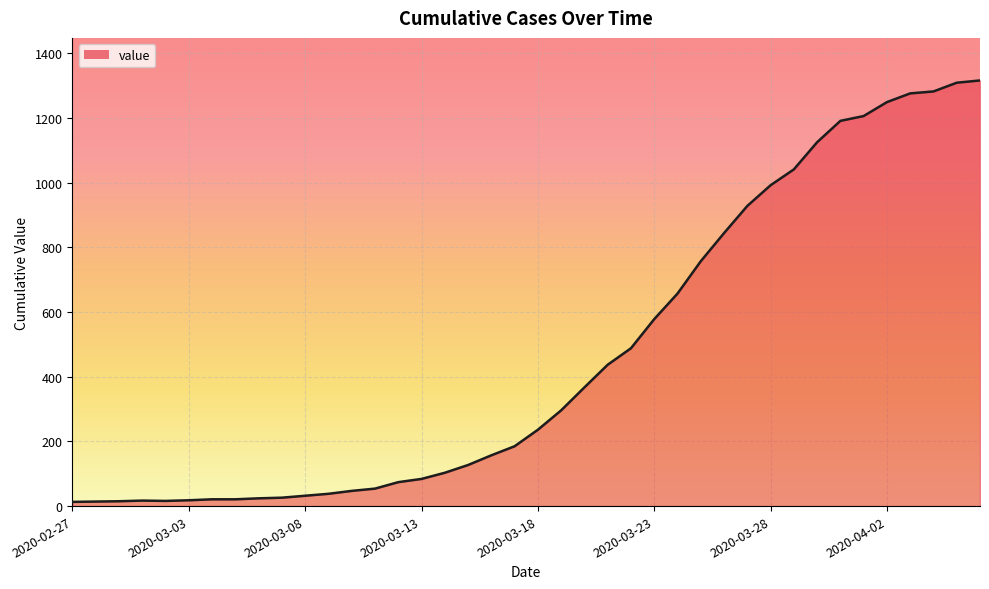

How many lines are shown in the chart?

1